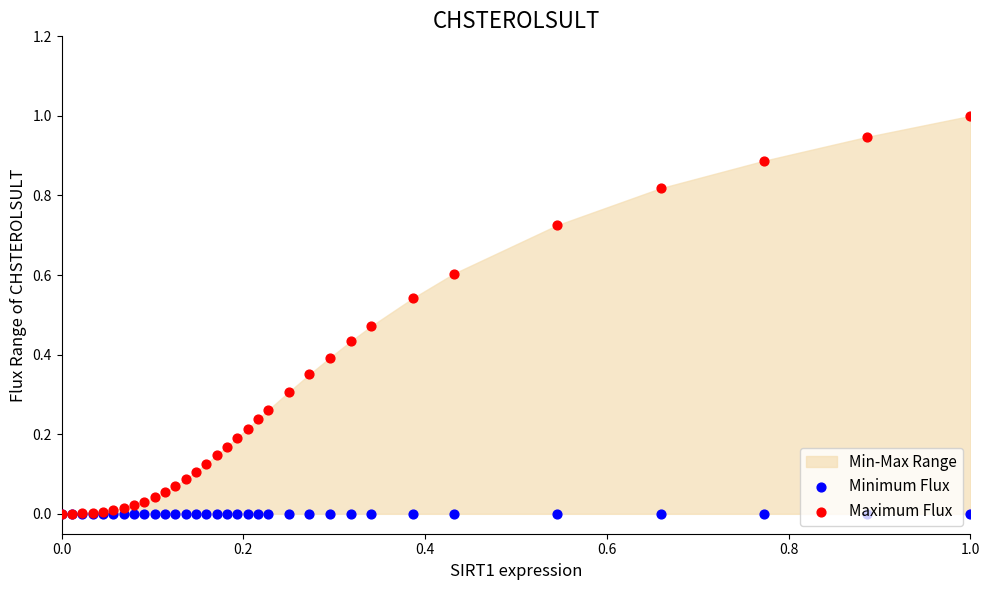

Which series contains the highest Y value?

Maximum Flux